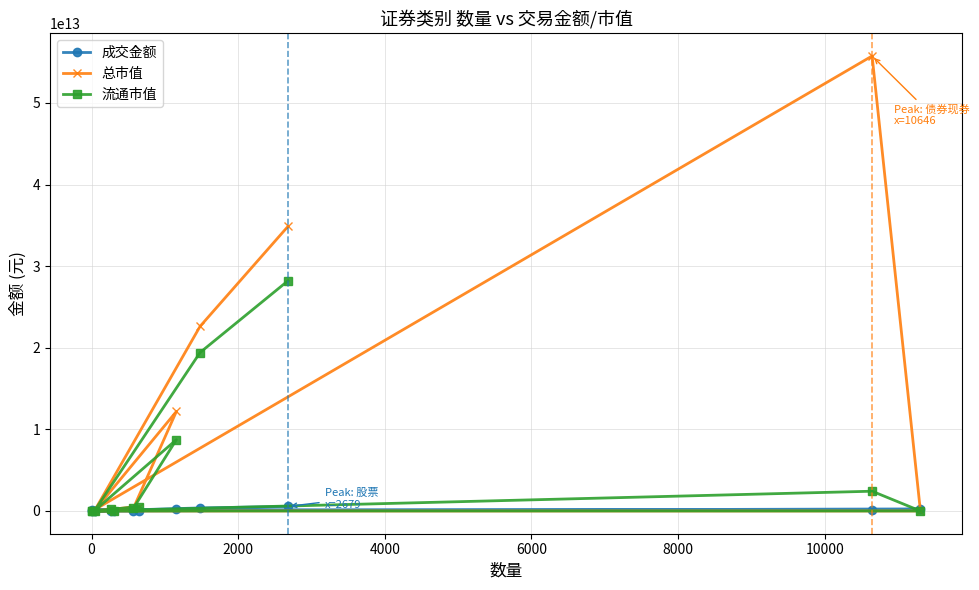

Which series has the largest total across all categories?

总市值